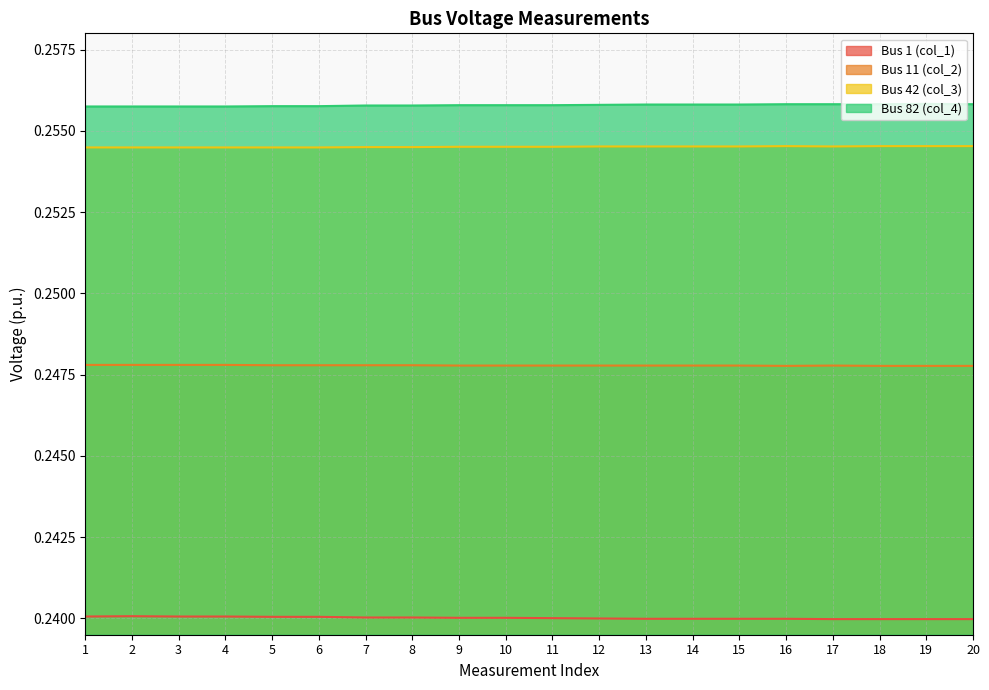

At how many categories does at least one series exceed 0?

20